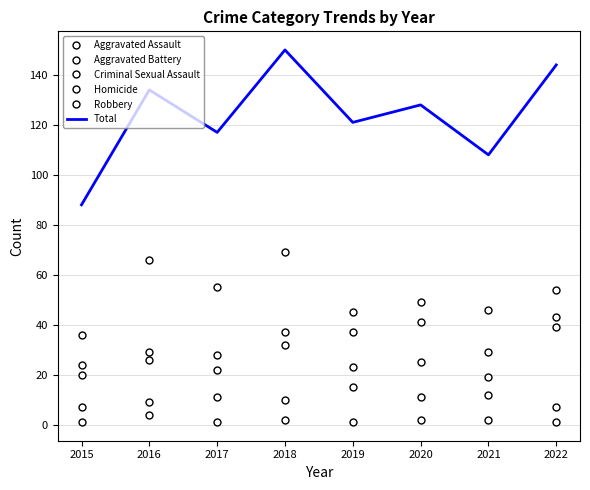

List the series in order of their peak value, lowest first.

Homicide, Criminal Sexual Assault, Aggravated Battery, Aggravated Assault, Robbery, Total